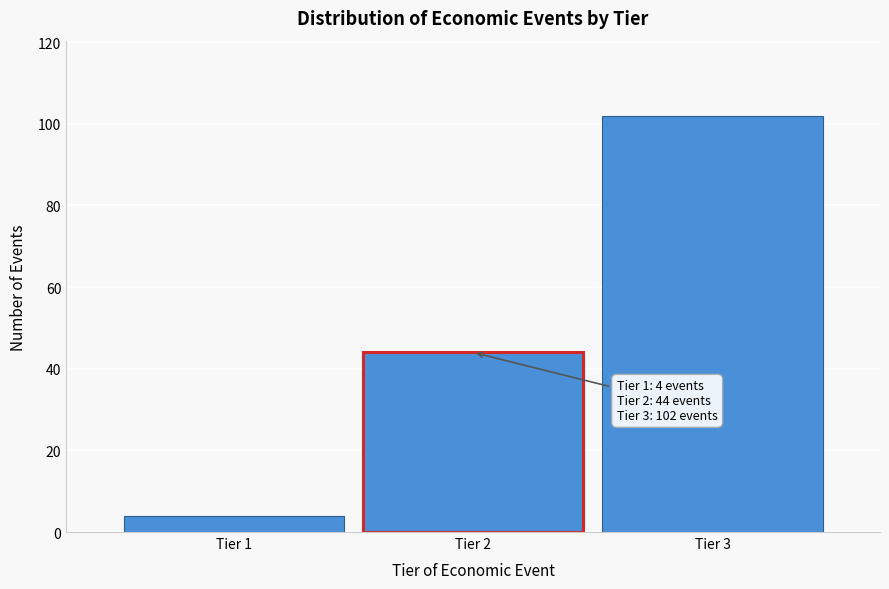

Reading left to right, what are all the values shown in this chart?

Tier 1=4	Tier 2=44	Tier 3=102